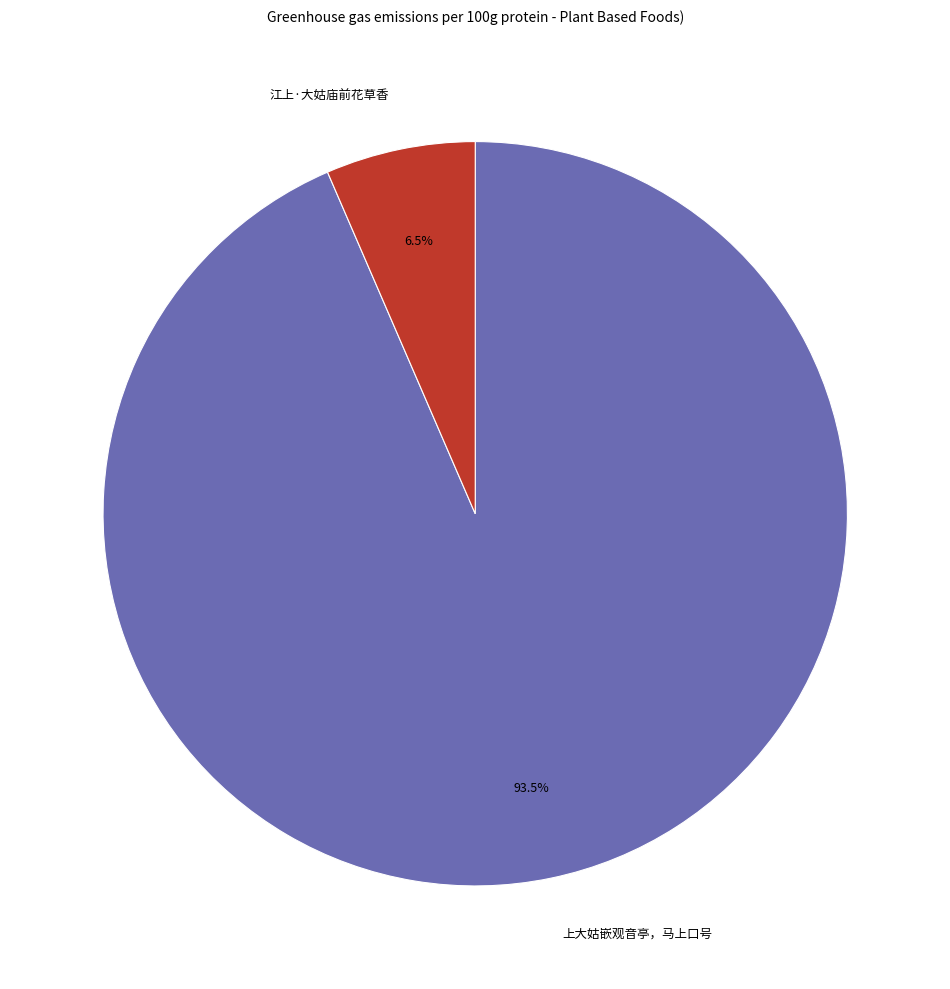

Which category accounts for the majority?

上大姑嵌观音亭，马上口号